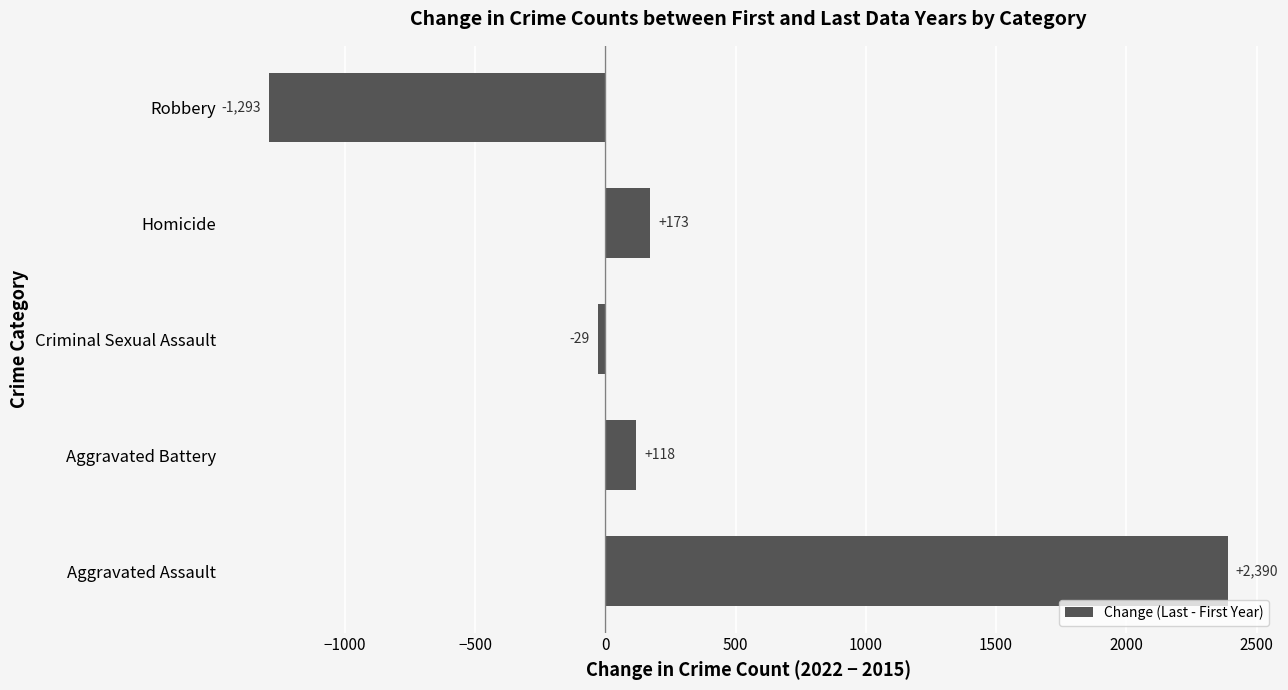

What is the difference between the maximum and minimum values?

3683